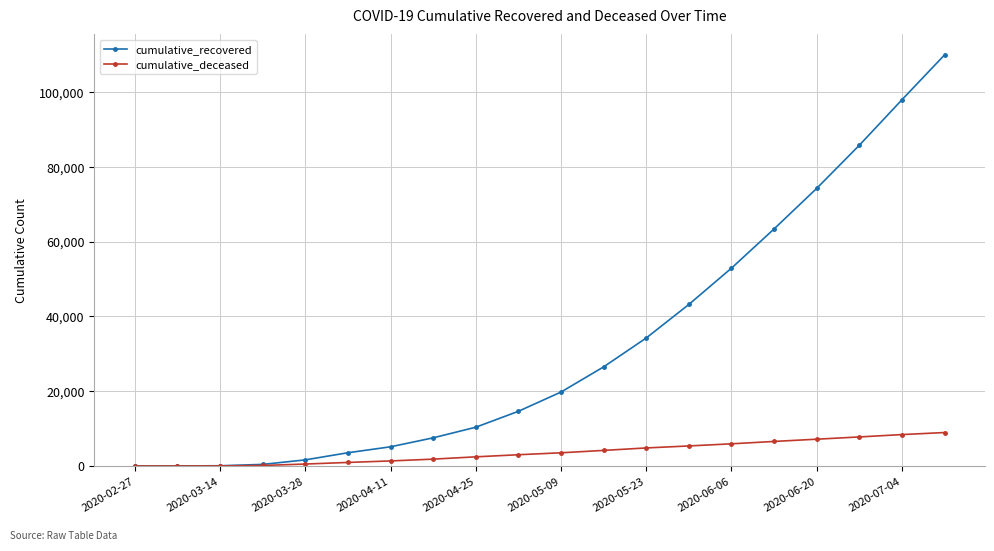

List the series in order of their peak value, lowest first.

cumulative_deceased, cumulative_recovered